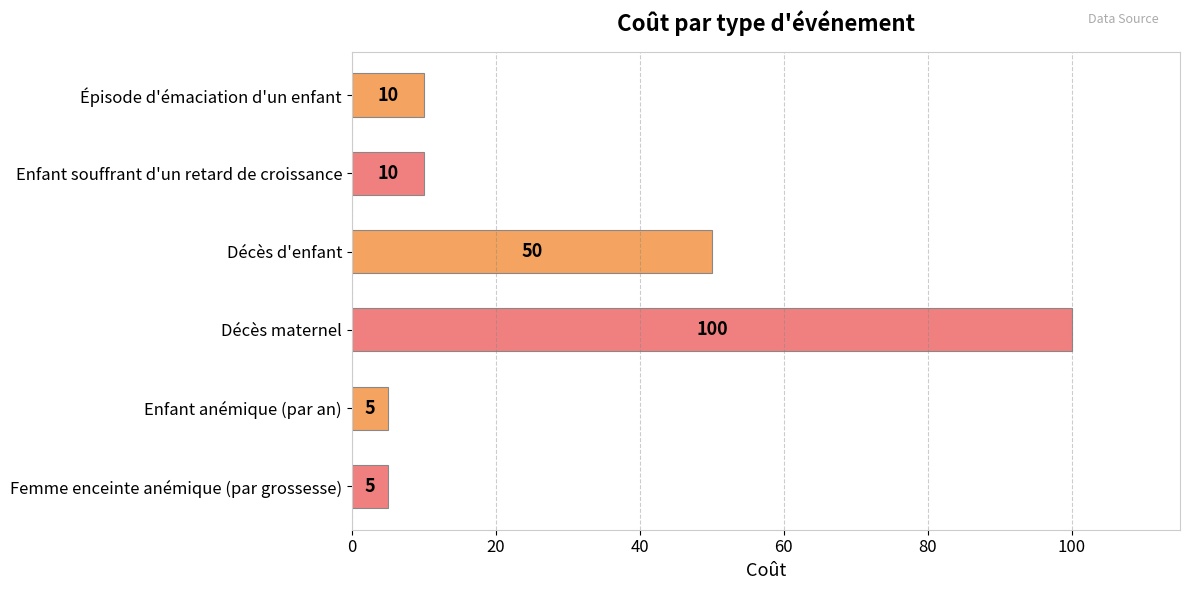

Are the bars grouped side by side (vs. stacked)?

No